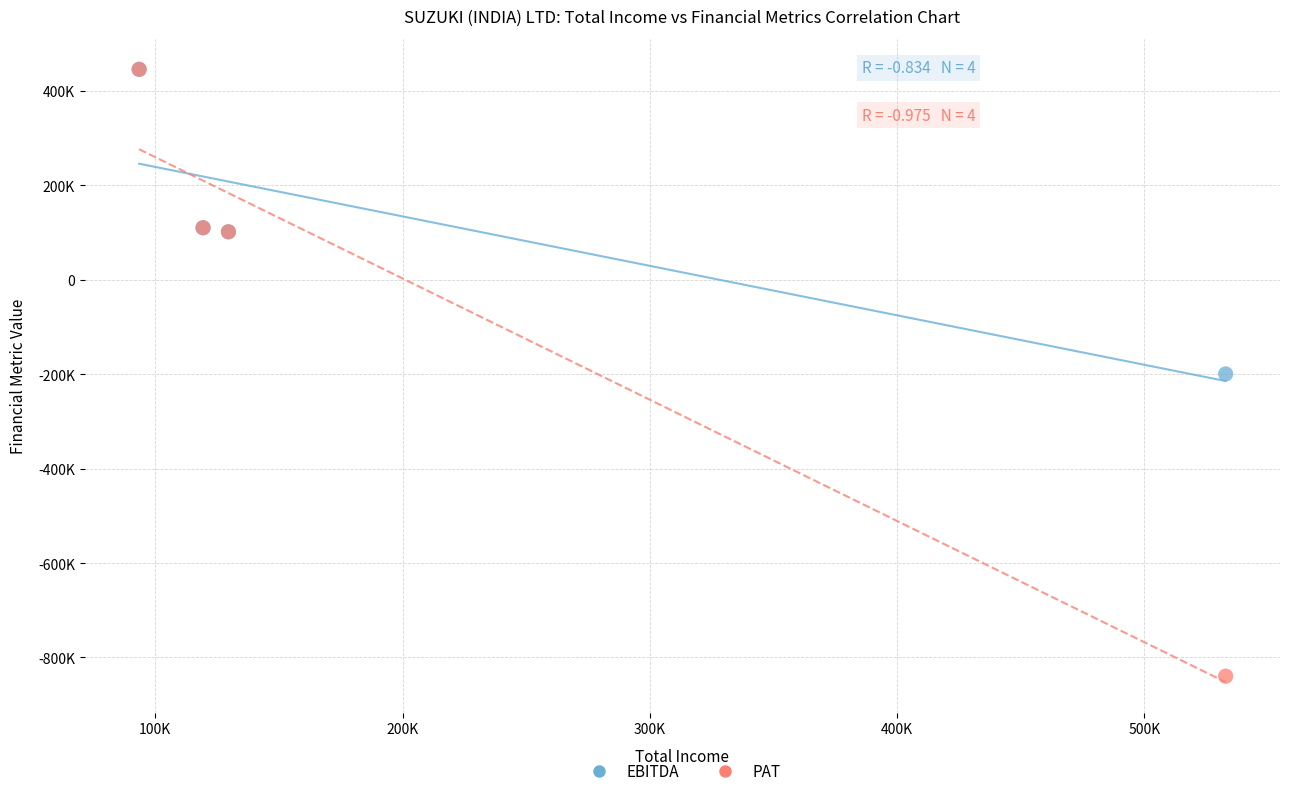

Which series has the widest spread of Y values?

PAT